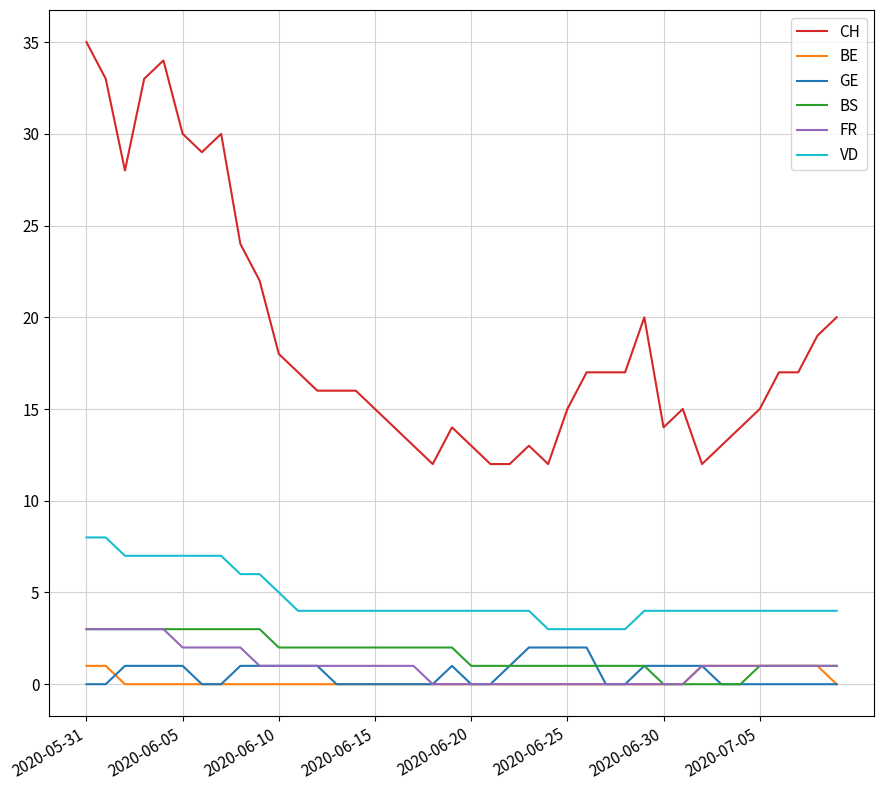

Which series has the largest range (max minus min)?

CH